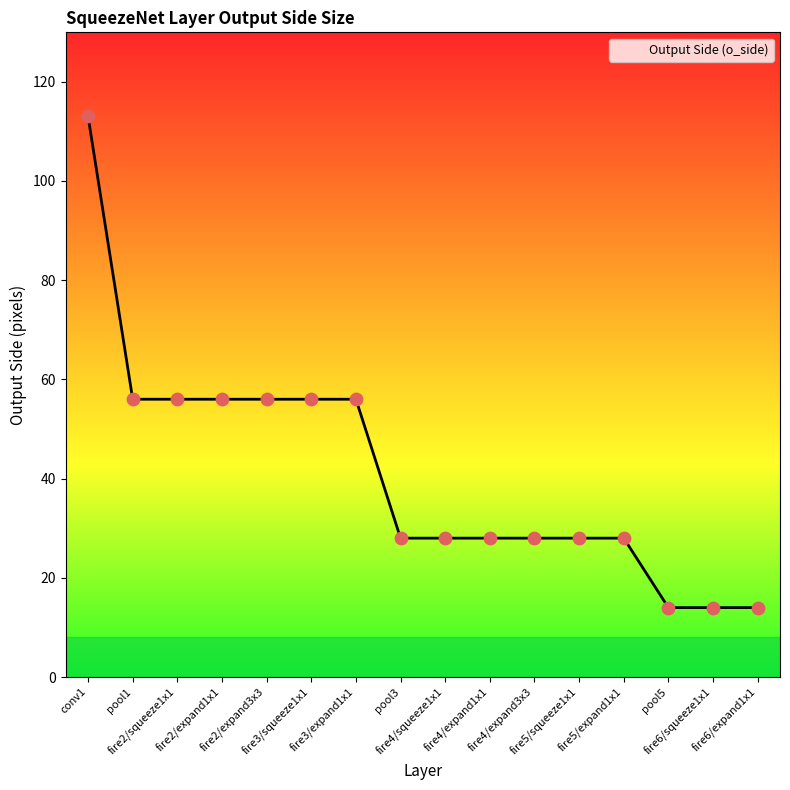

Between pool3 and pool1, which is larger?

pool1